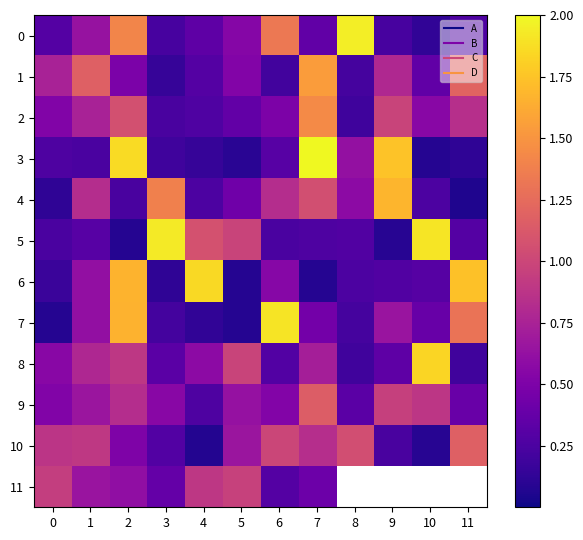

At which label does 1 reach its peak?

7